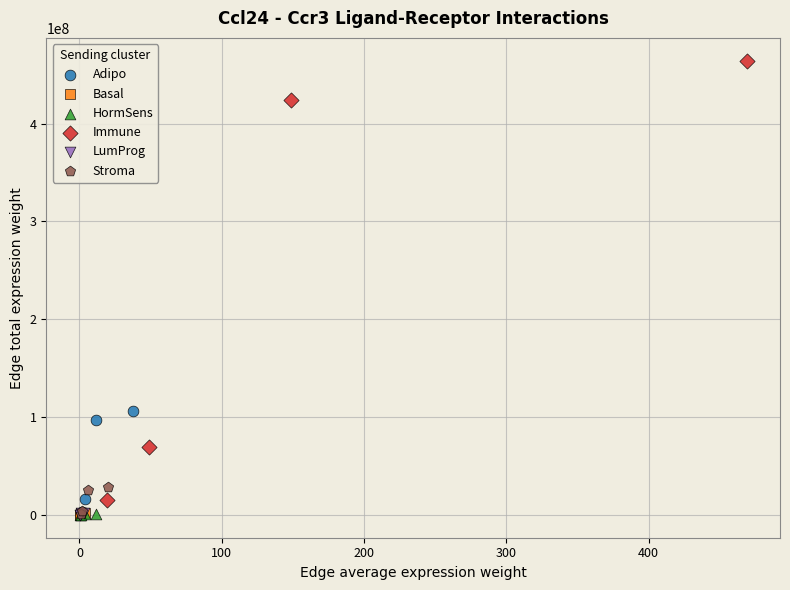

Which series contains the highest Y value?

Immune